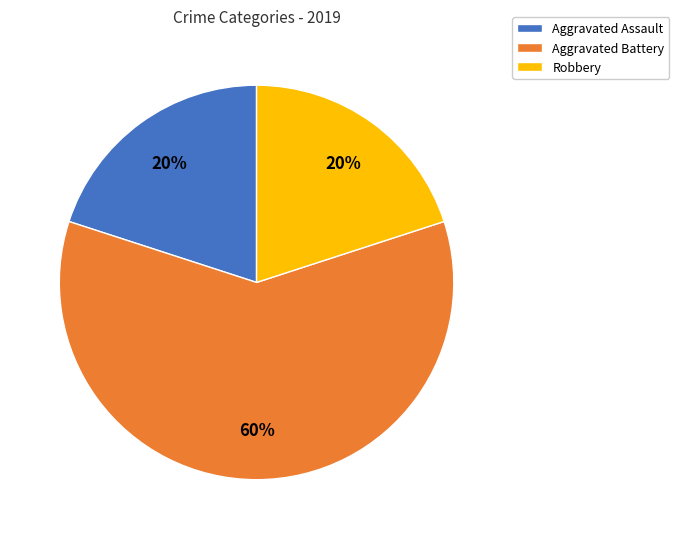

What is the largest slice in the pie chart?

Aggravated Battery